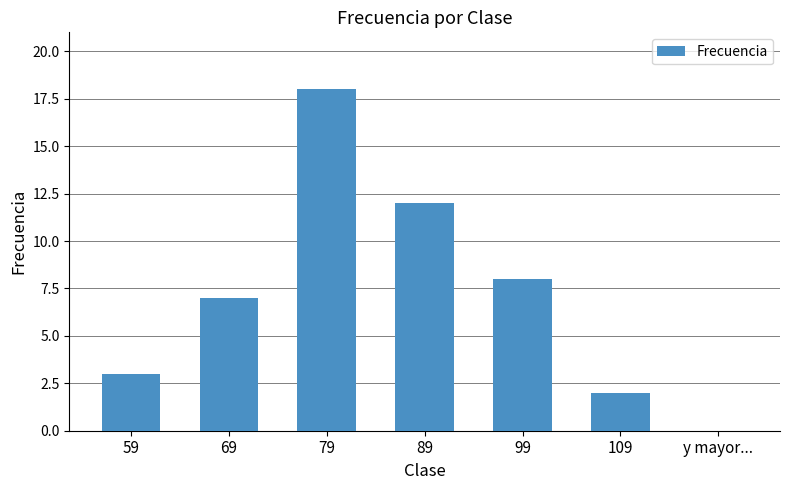

What is the difference between the values at 109 and 59?

1